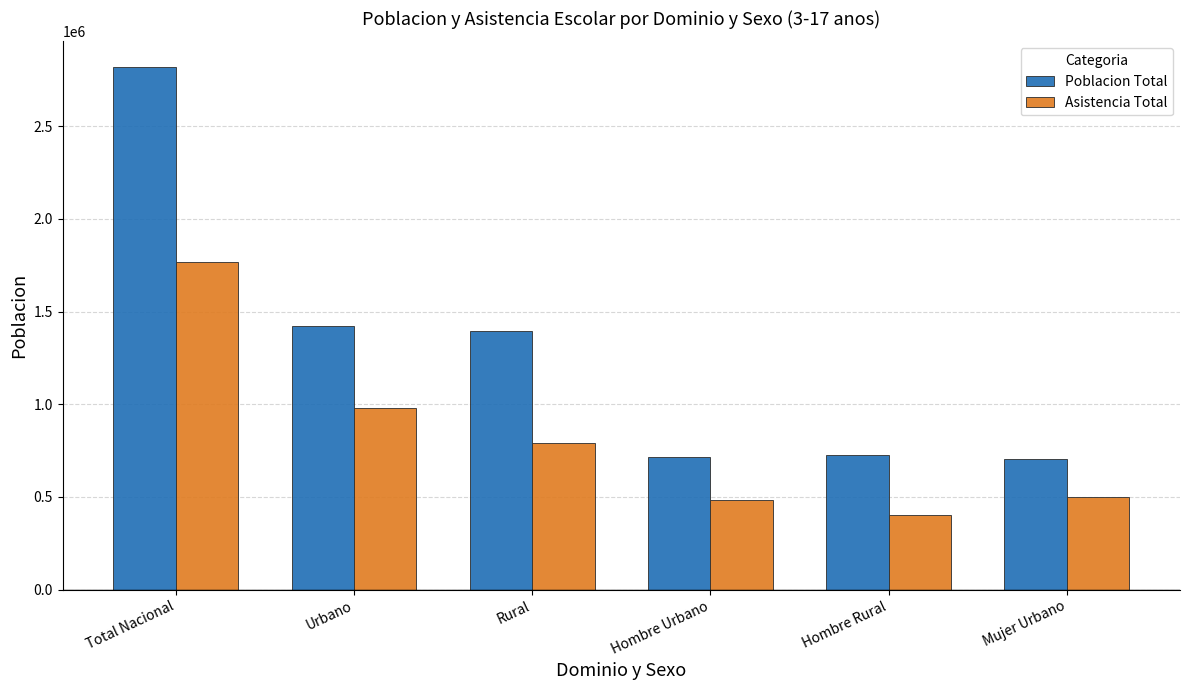

What is the value of the Poblacion Total bar at the 1st from the left?

2817670.7